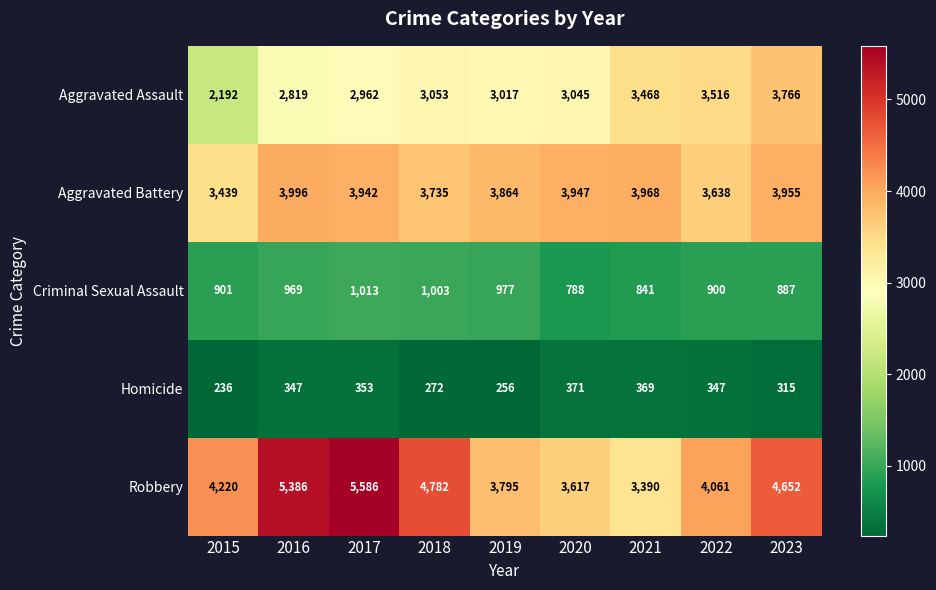

Which series has the largest total across all categories?

Robbery